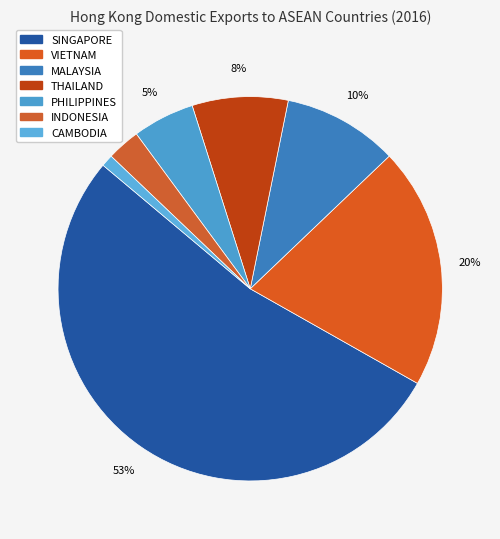

Is the sum of PHILIPPINES and THAILAND greater than half?

No